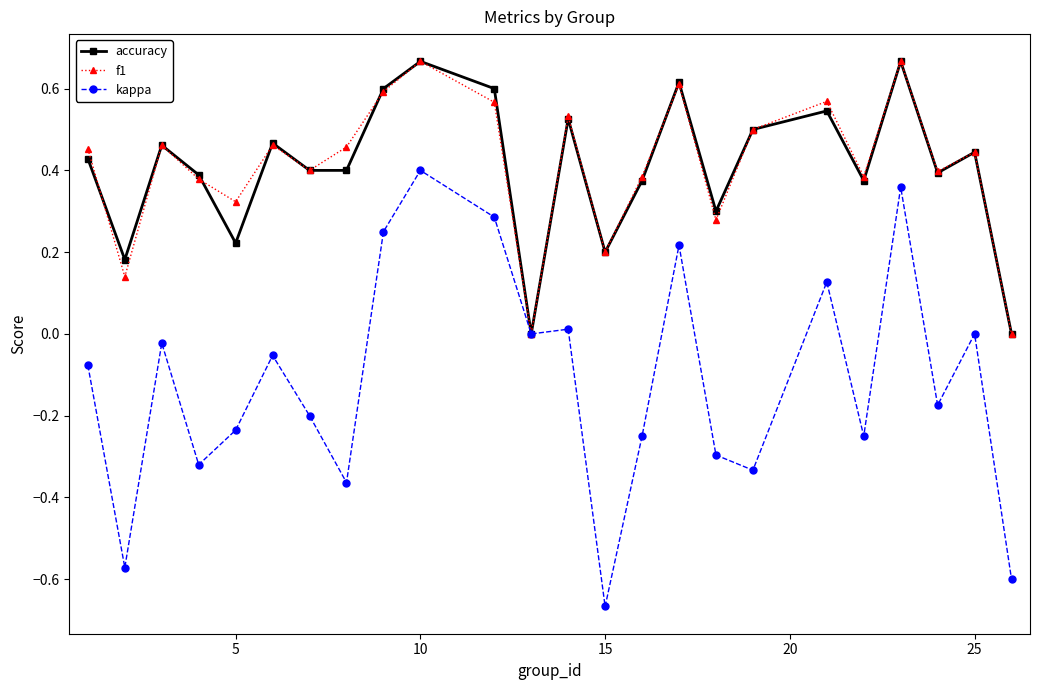

How many data points does each series have?

24